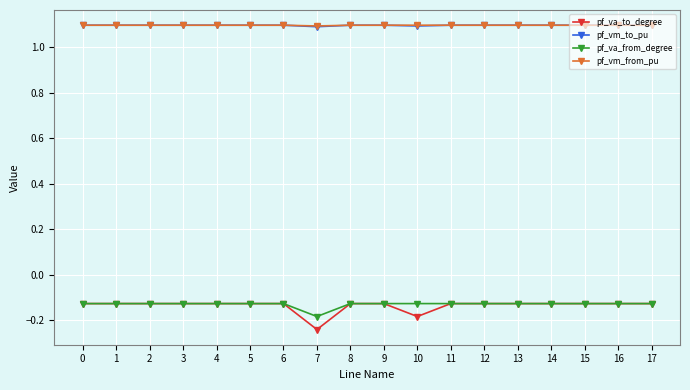

True or false: pf_vm_from_pu and pf_va_to_degree intersect in this chart.

False